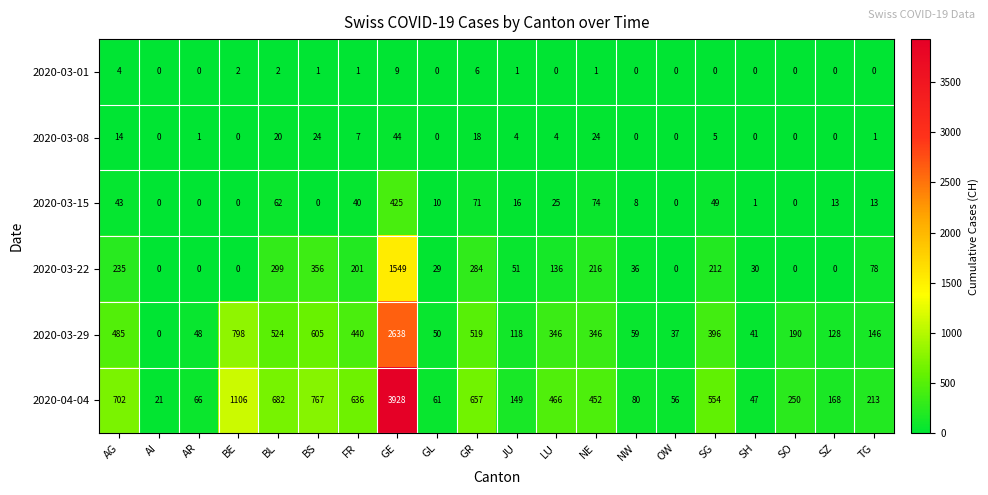

Is it true that 2020-03-29 equals 524 at BL?

True